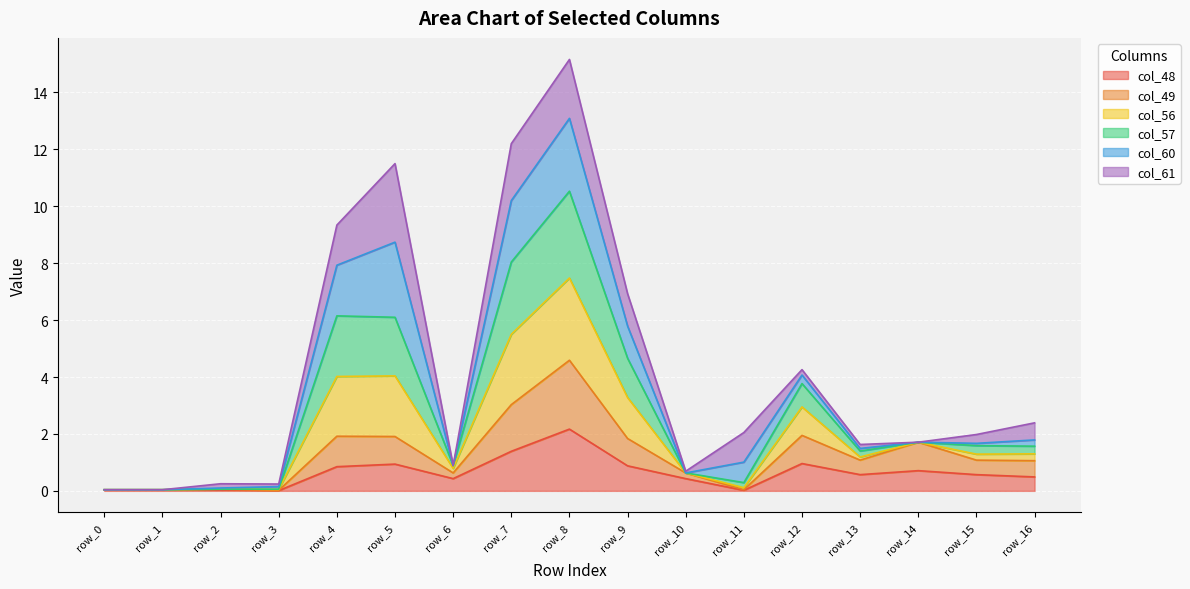

At which category is the sum across all series the highest?

row_8